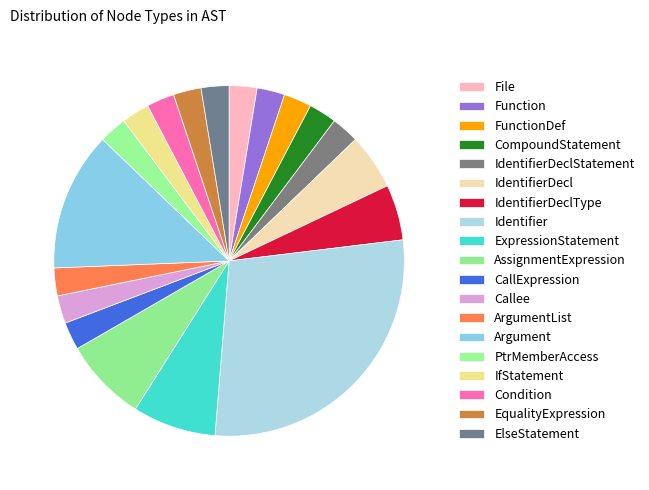

How many segments does this pie chart have?

19